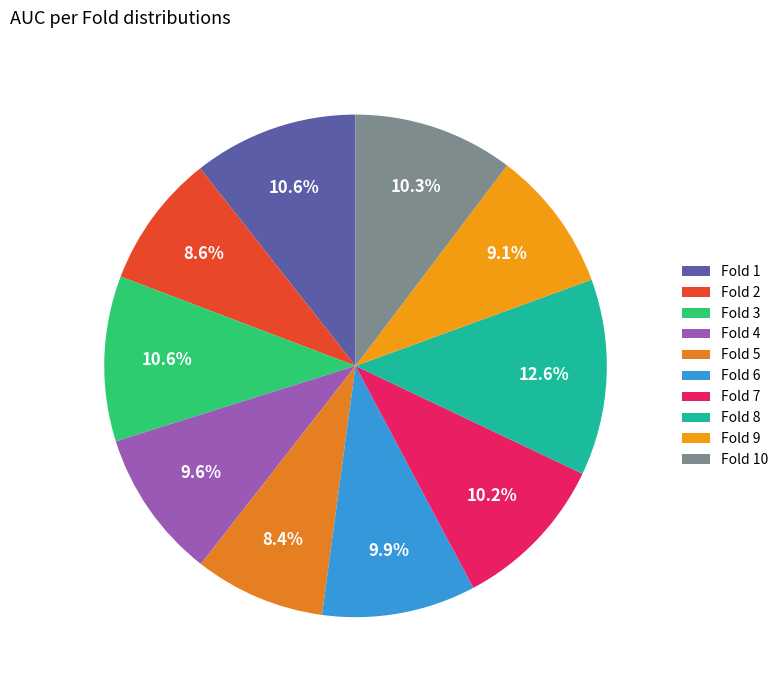

To the nearest percent, what portion does Fold 8 represent?

13%